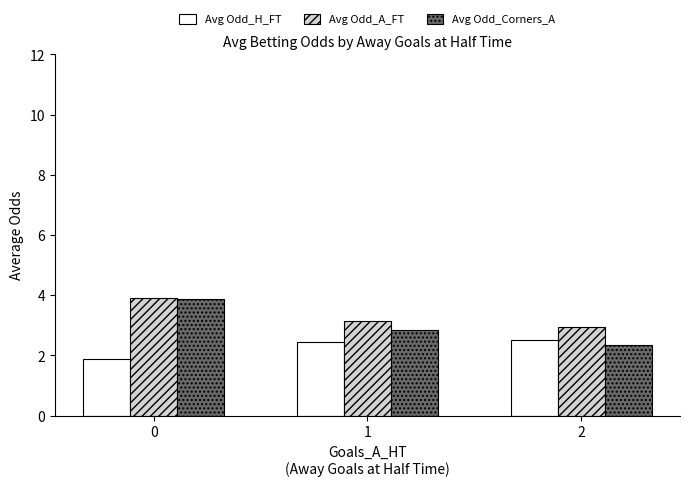

What is the minimum value shown in the chart?

1.9